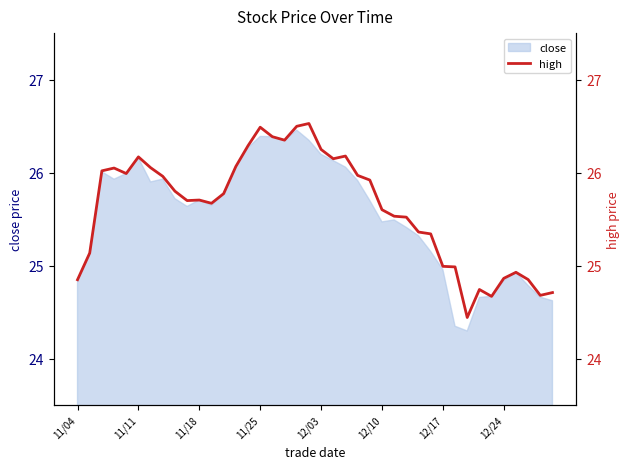

Does the chart have visible grid lines?

No